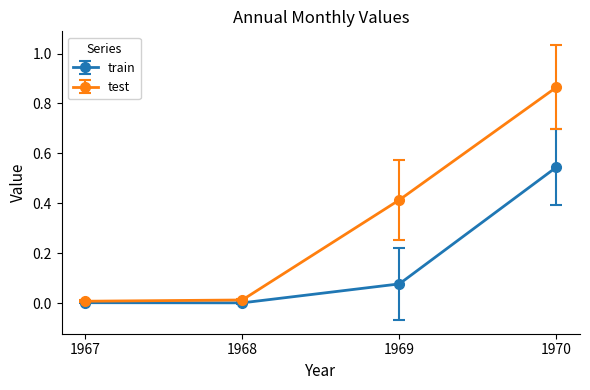

Between 1969 and 1970, which series saw the biggest shift?

train